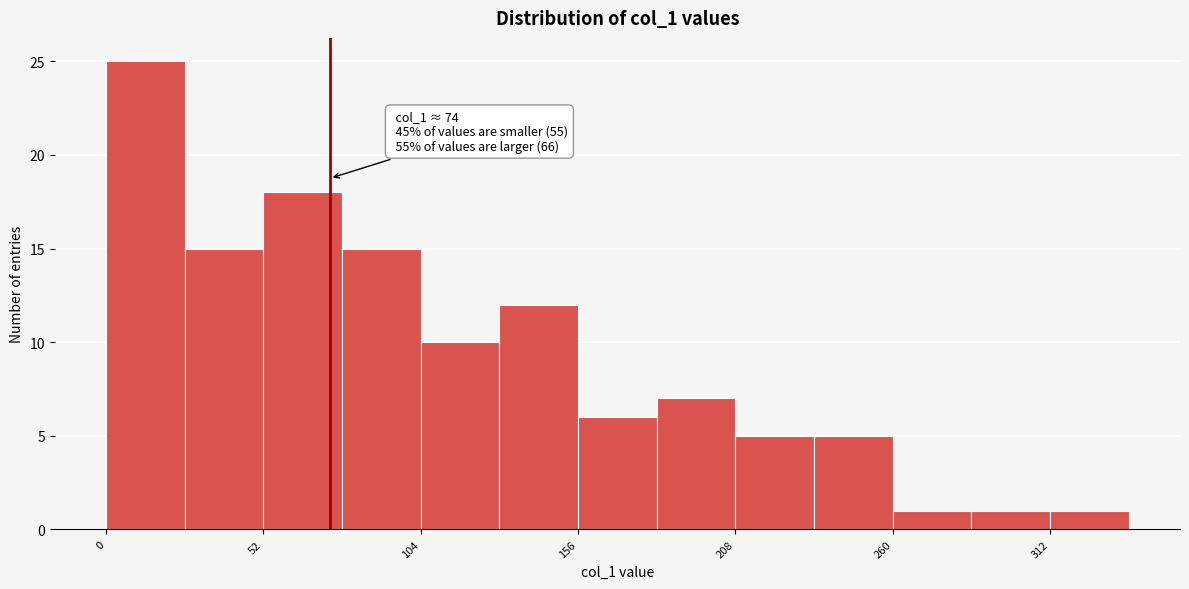

Read against the x-axis, roughly where is the centre of the tallest bar?

10